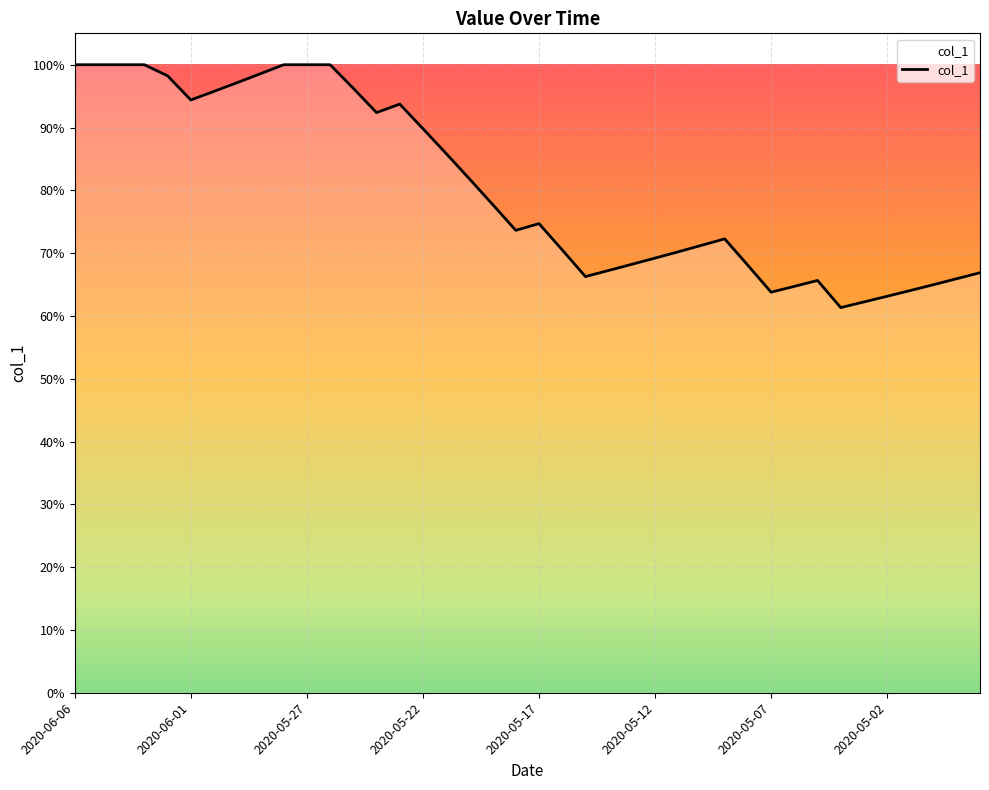

Does the chart have visible grid lines?

Yes